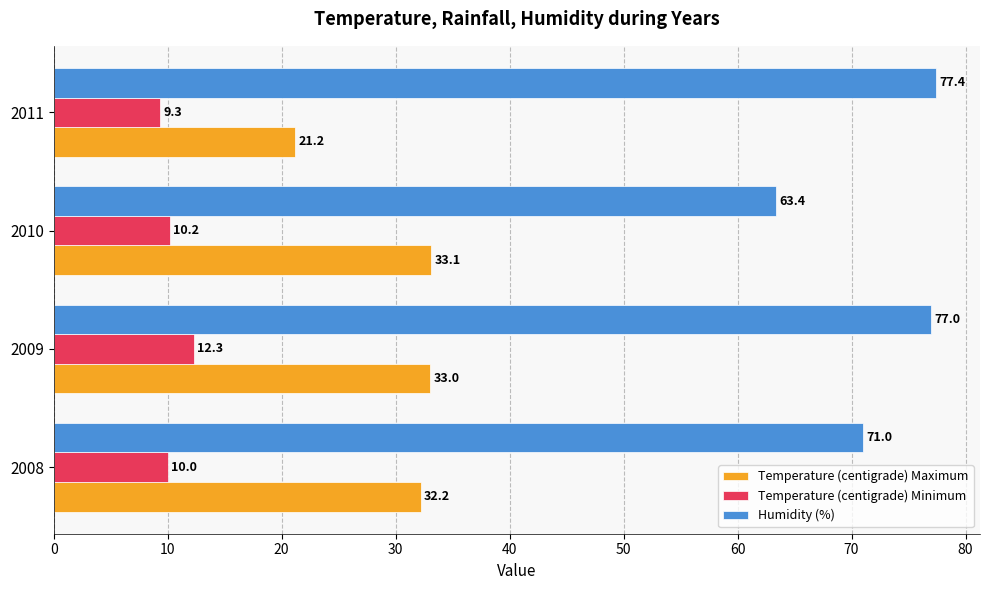

Which series has the largest total across all categories?

Humidity (%)